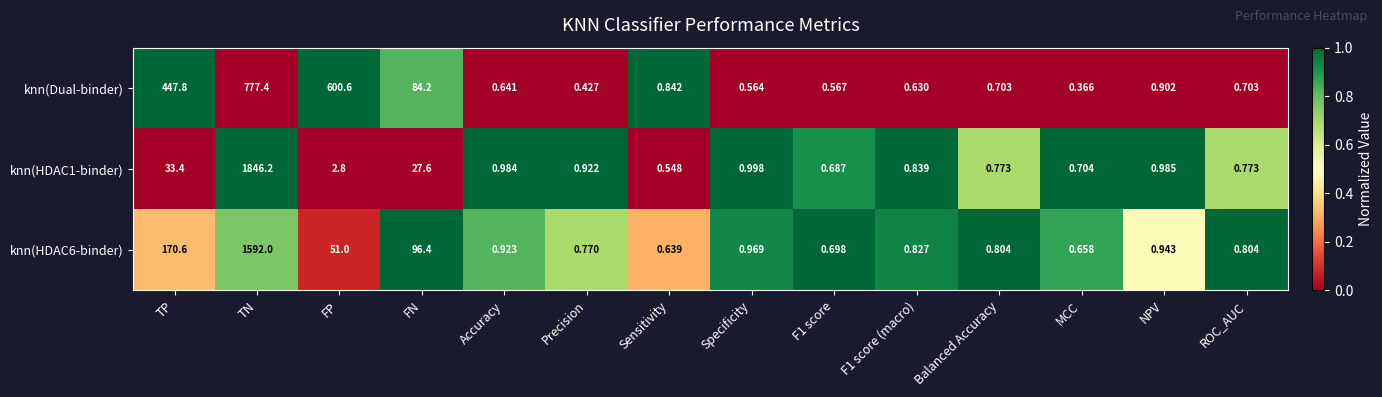

List the series in order of their peak value, lowest first.

knn(Dual-binder), knn(HDAC6-binder), knn(HDAC1-binder)